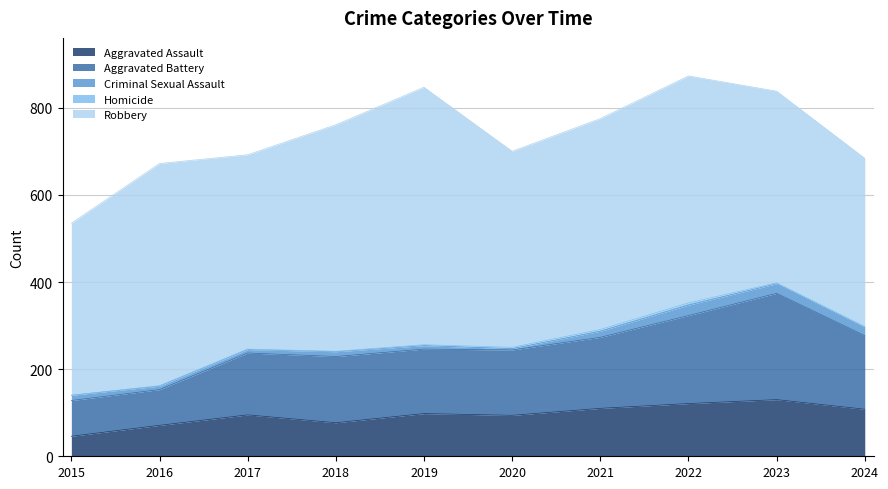

How many categories are shown in the chart?

10